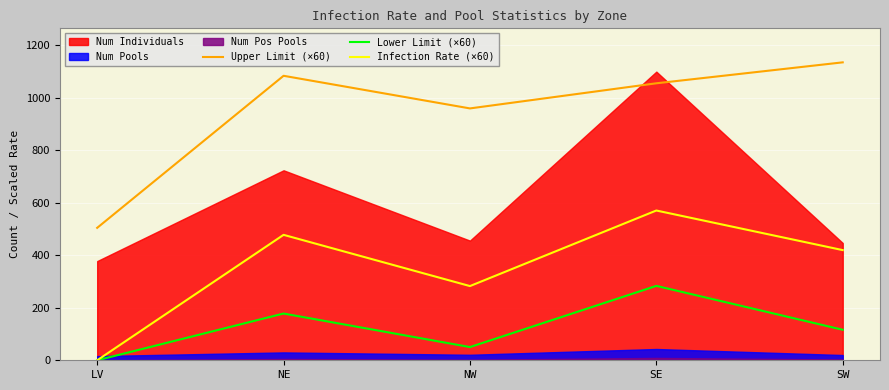

True or false: Upper Limit (×60) and Lower Limit (×60) intersect in this chart.

False